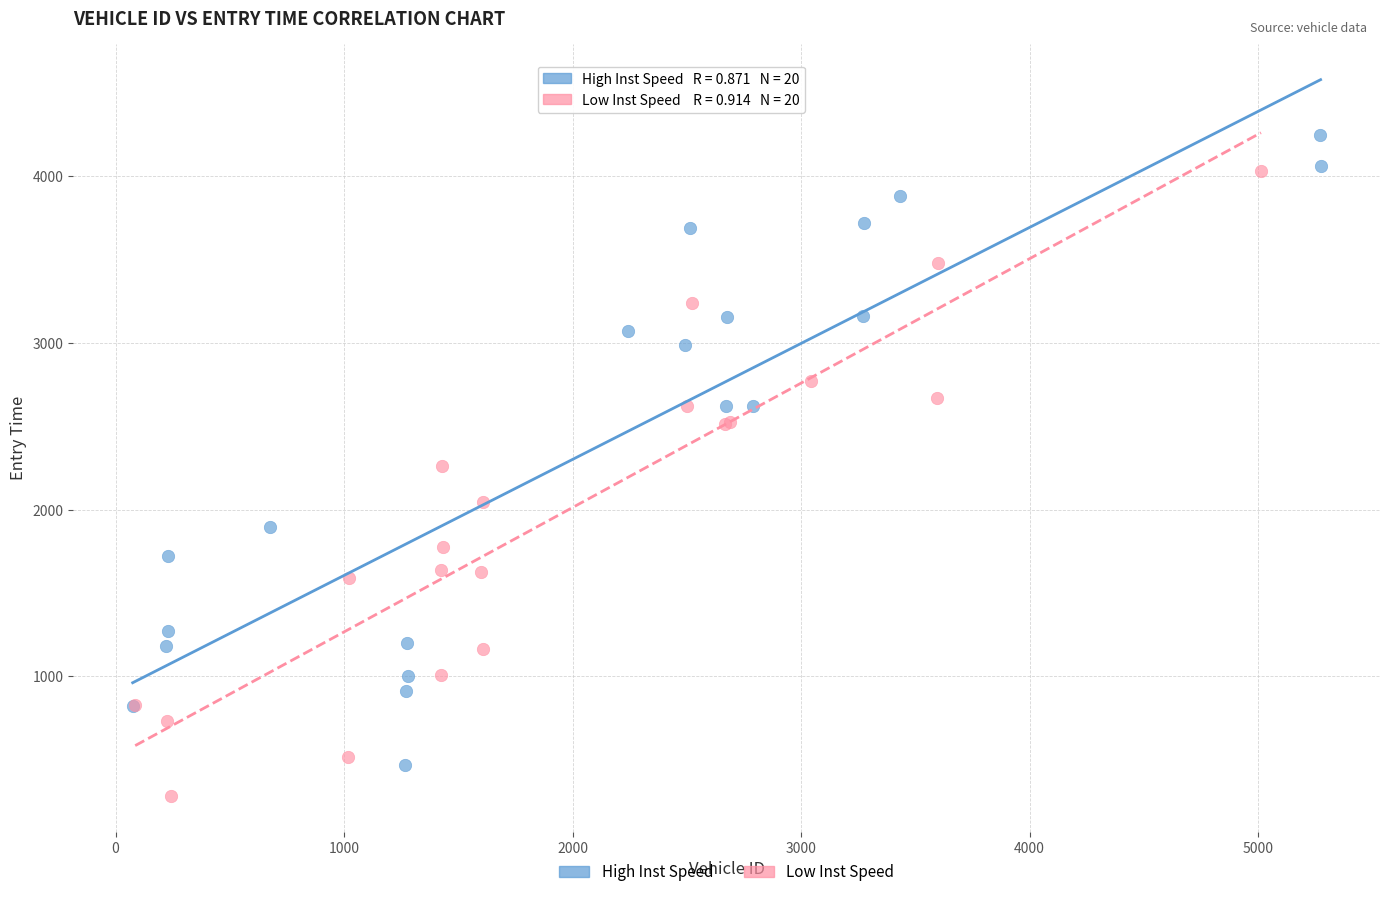

Which series has the widest spread of Y values?

High Inst Speed